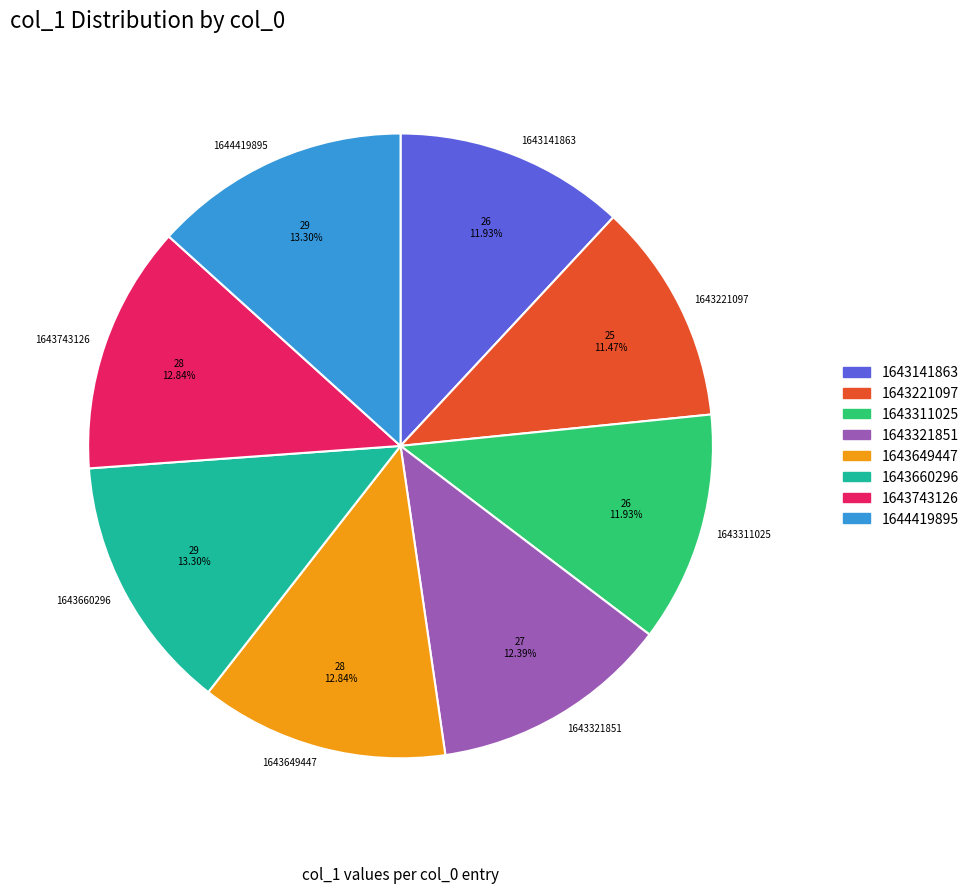

What portion of the pie excludes 1644419895?

86.7%